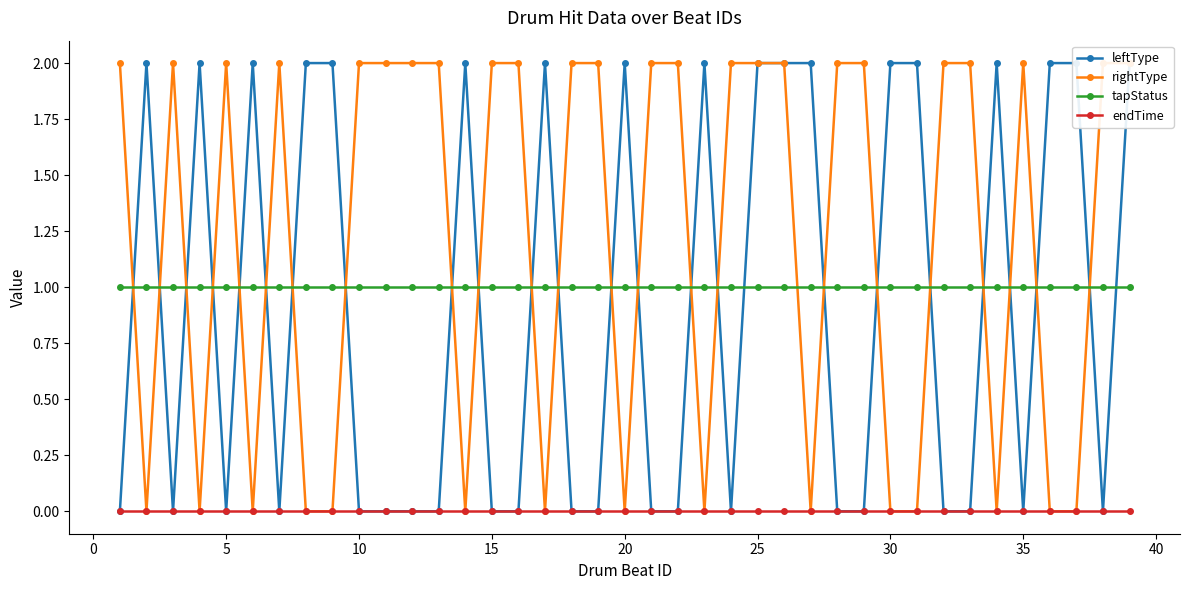

True or false: endTime and tapStatus cross at least once.

False